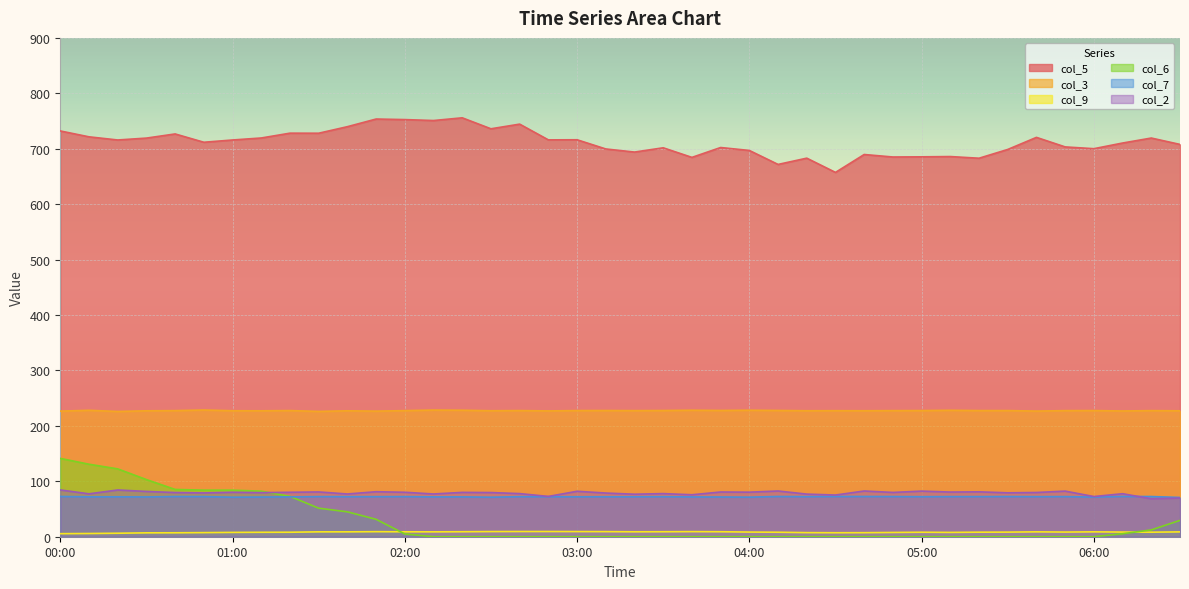

The value of col_5 at 05:00 is 685.4. True or false?

True